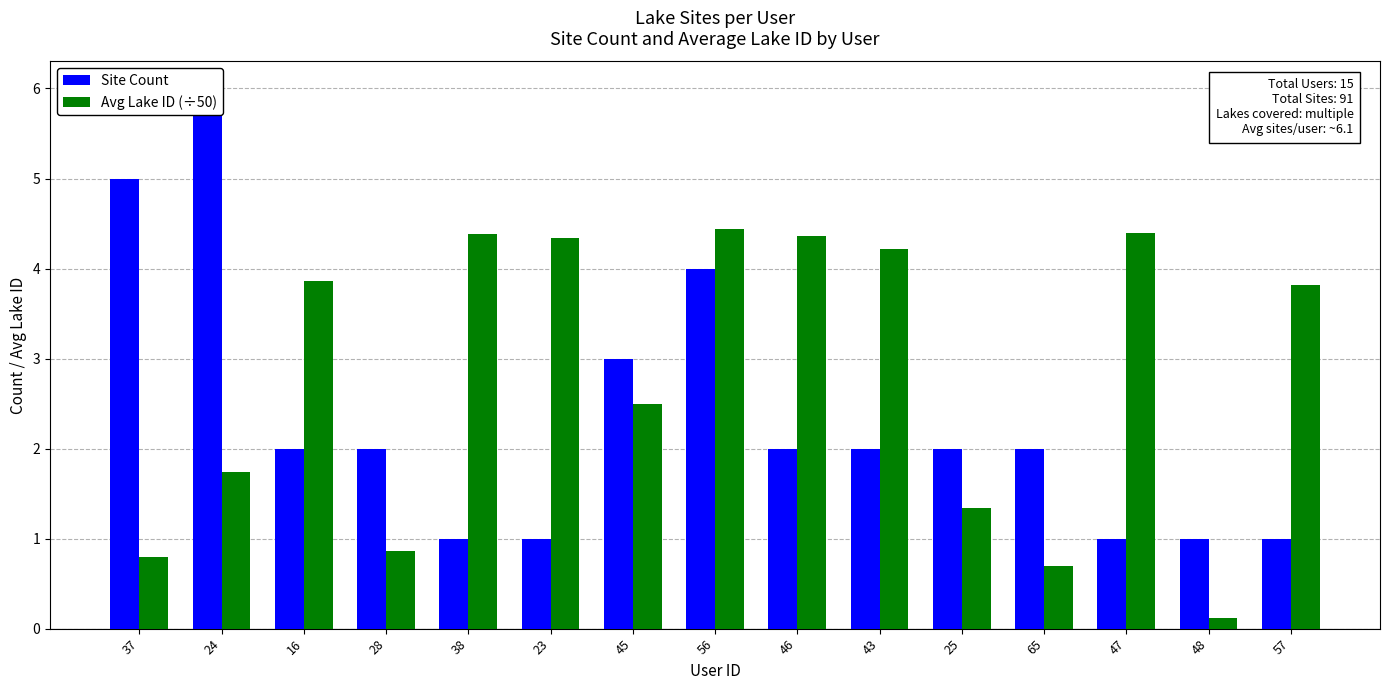

How many data points in Site Count are above 2?

4